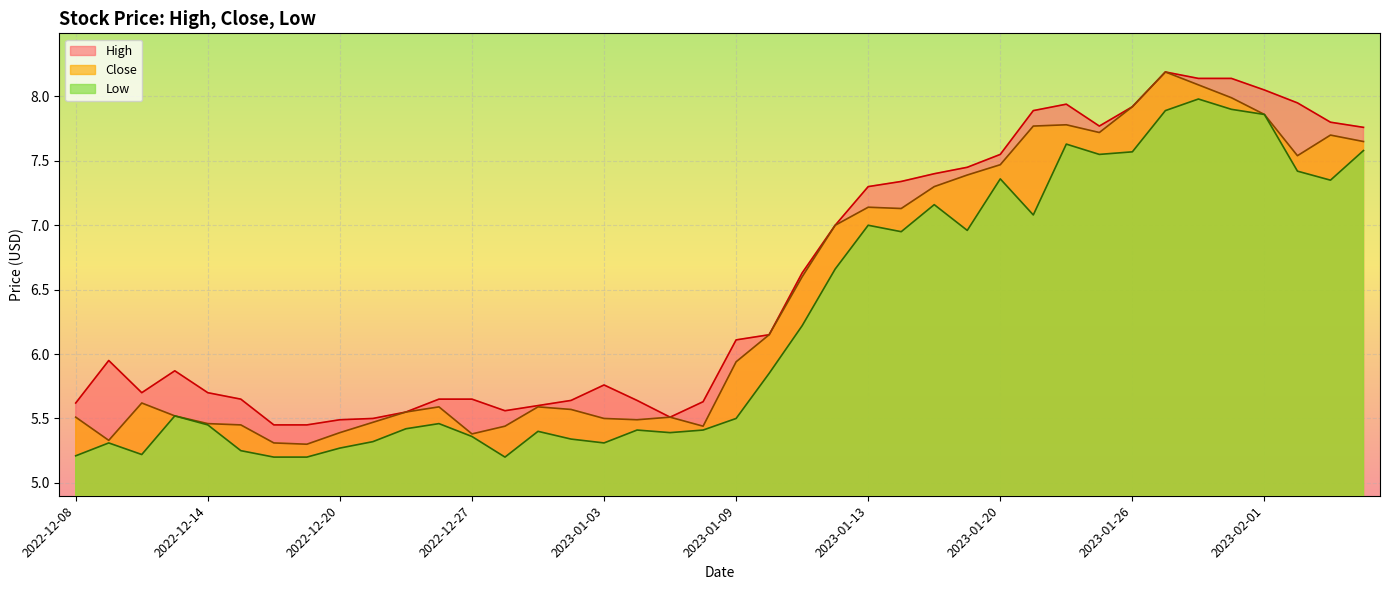

The value of Close at 2022-12-20 is 8.6. True or false?

False